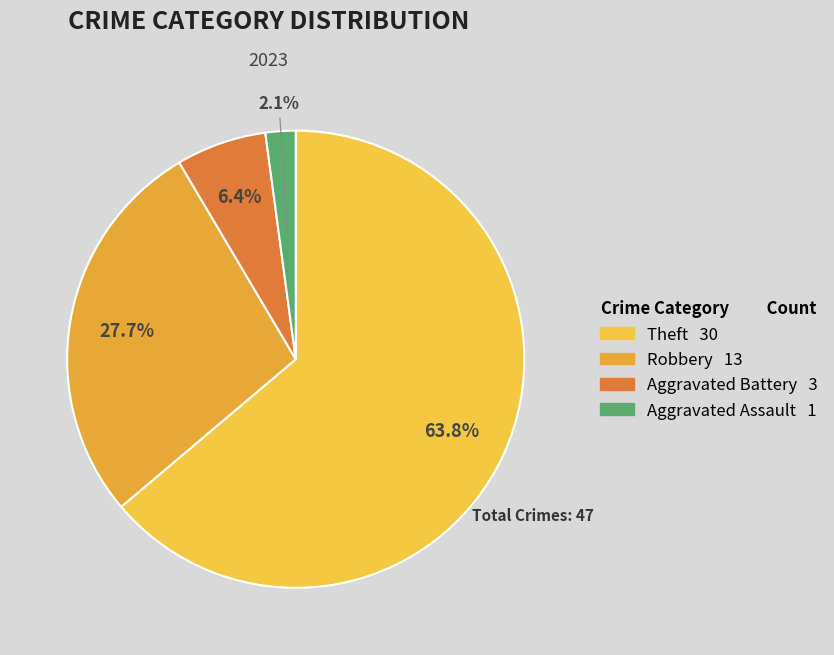

Which slice is the smallest?

Aggravated Assault 1